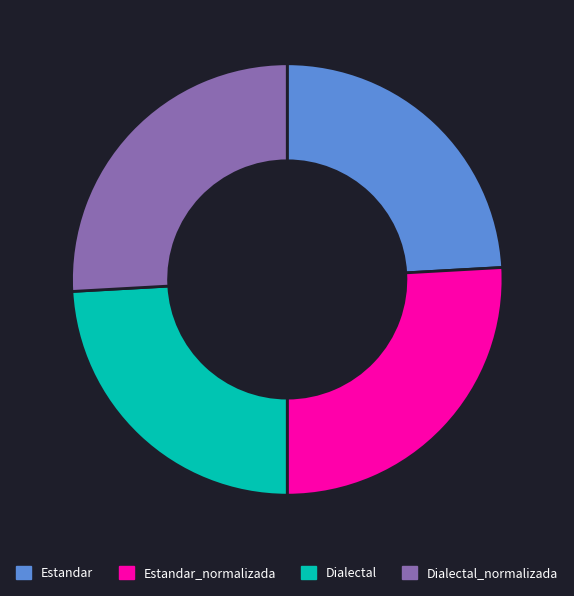

Does any single category account for the majority?

No